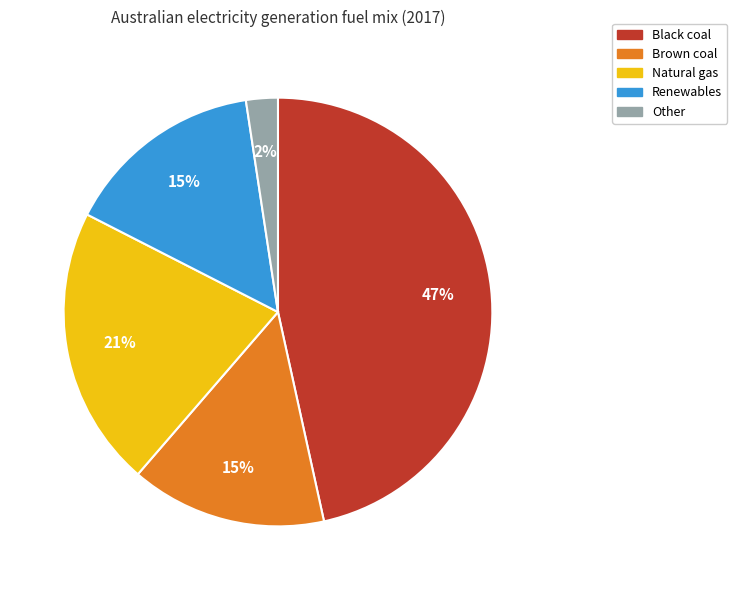

Between Renewables and Natural gas, which is larger?

Natural gas